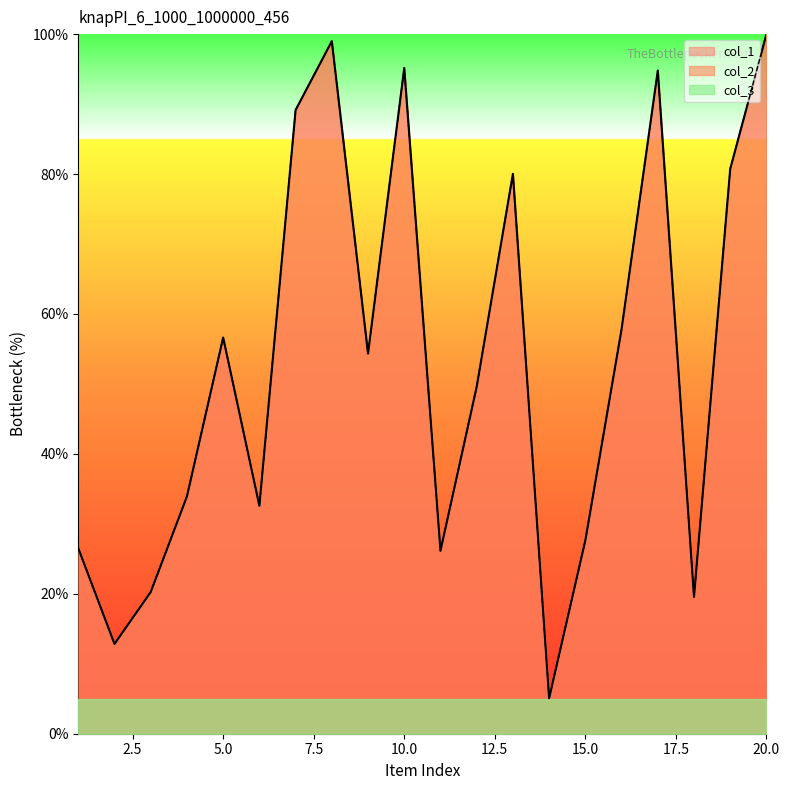

True or false: col_1 and col_2 cross at least once.

False